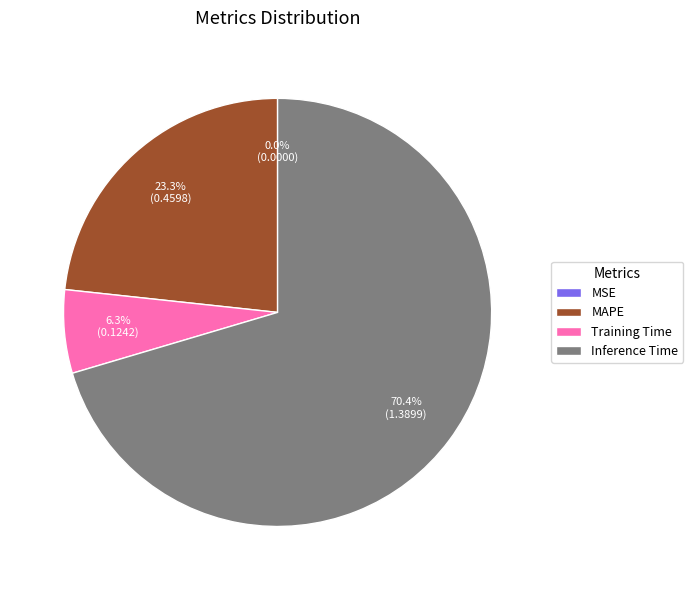

To the nearest percent, what percentage of the pie is MAPE?

23%